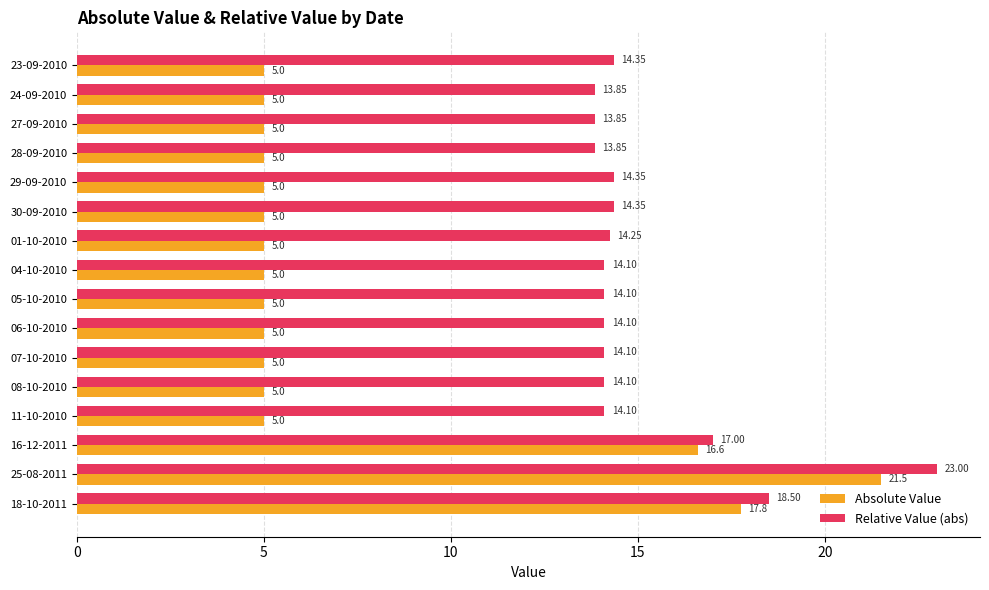

What is the difference between the maximum and minimum values in the Absolute Value series?

16.5